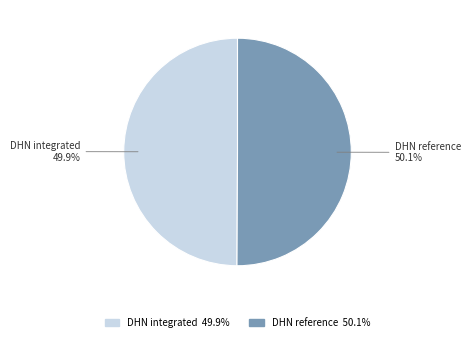

Approximately how many times larger is the value at DHN reference compared to DHN integrated?

1.0